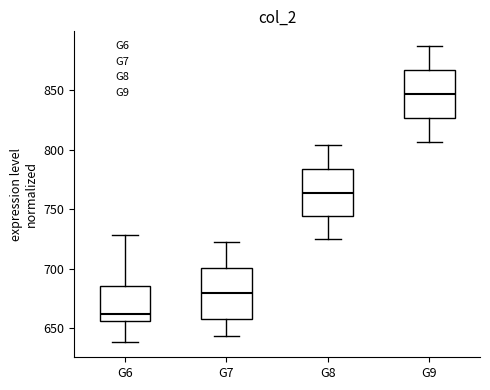

Which box's median line is the lowest?

G6